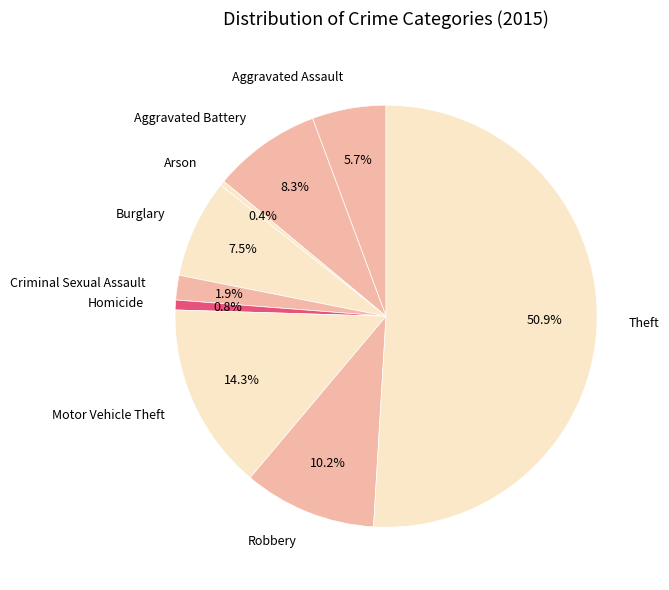

To the nearest percent, what portion does Theft represent?

51%